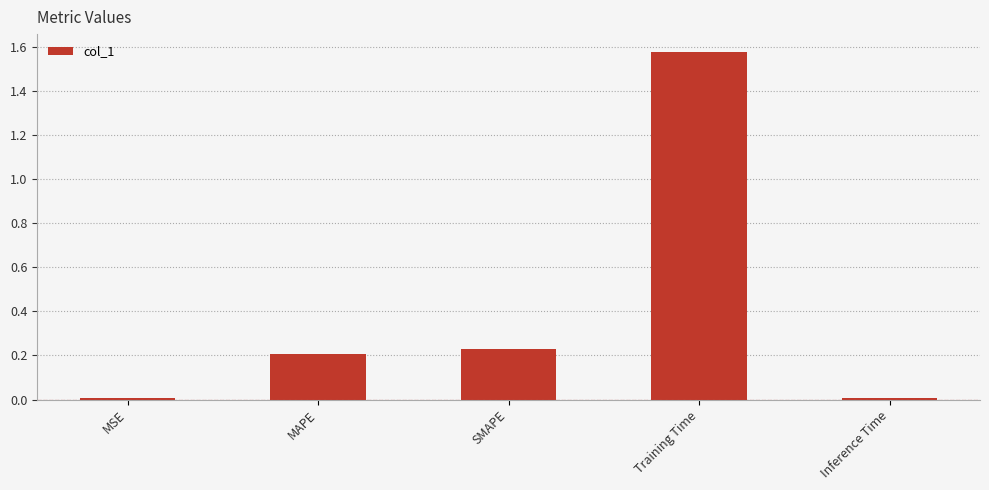

The chart shows a value of 0.2 at MAPE. True or false?

True